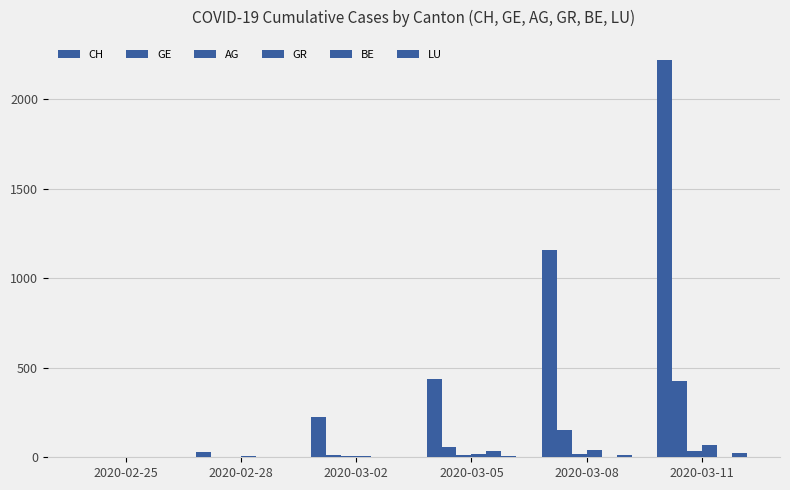

The value of BE at 2020-03-02 is 24. True or false?

False